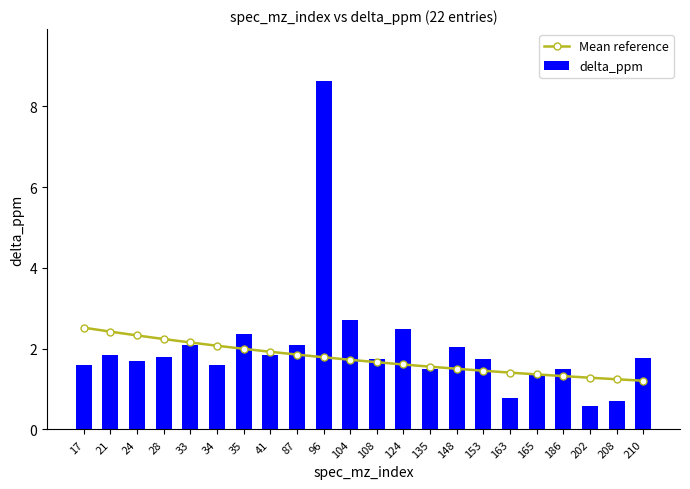

What is the sum of the Mean reference values at 33 and 87?

4.0